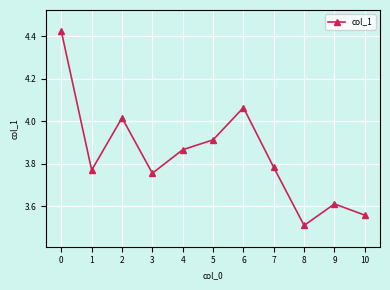

Where is the first local minimum?

1